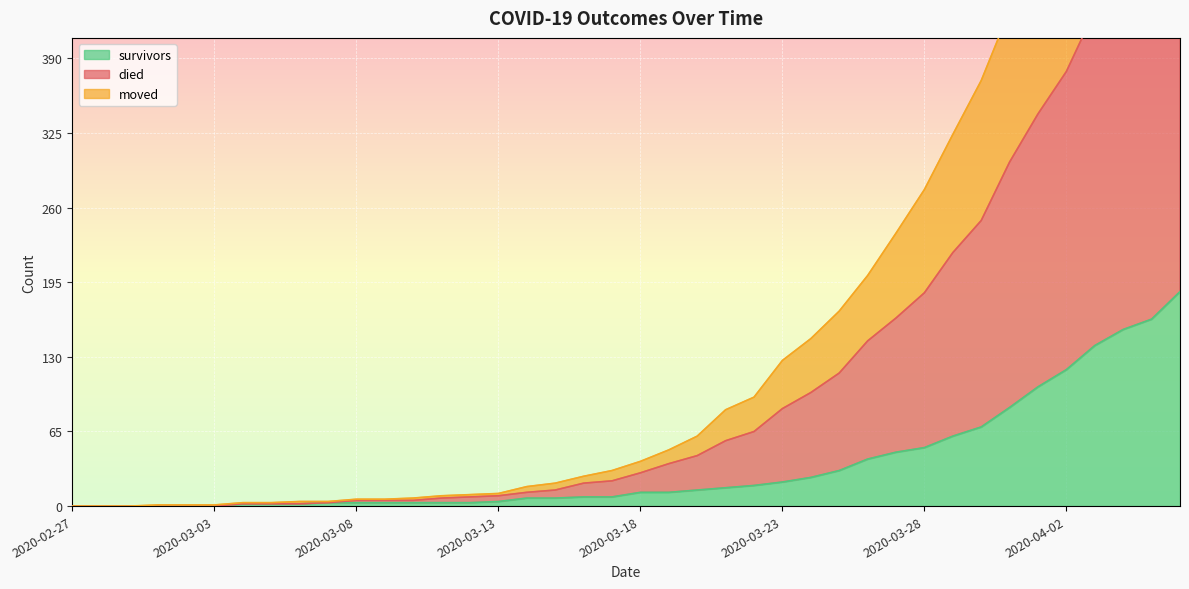

True or false: survivors has a value of 0 at 2020-02-29.

True